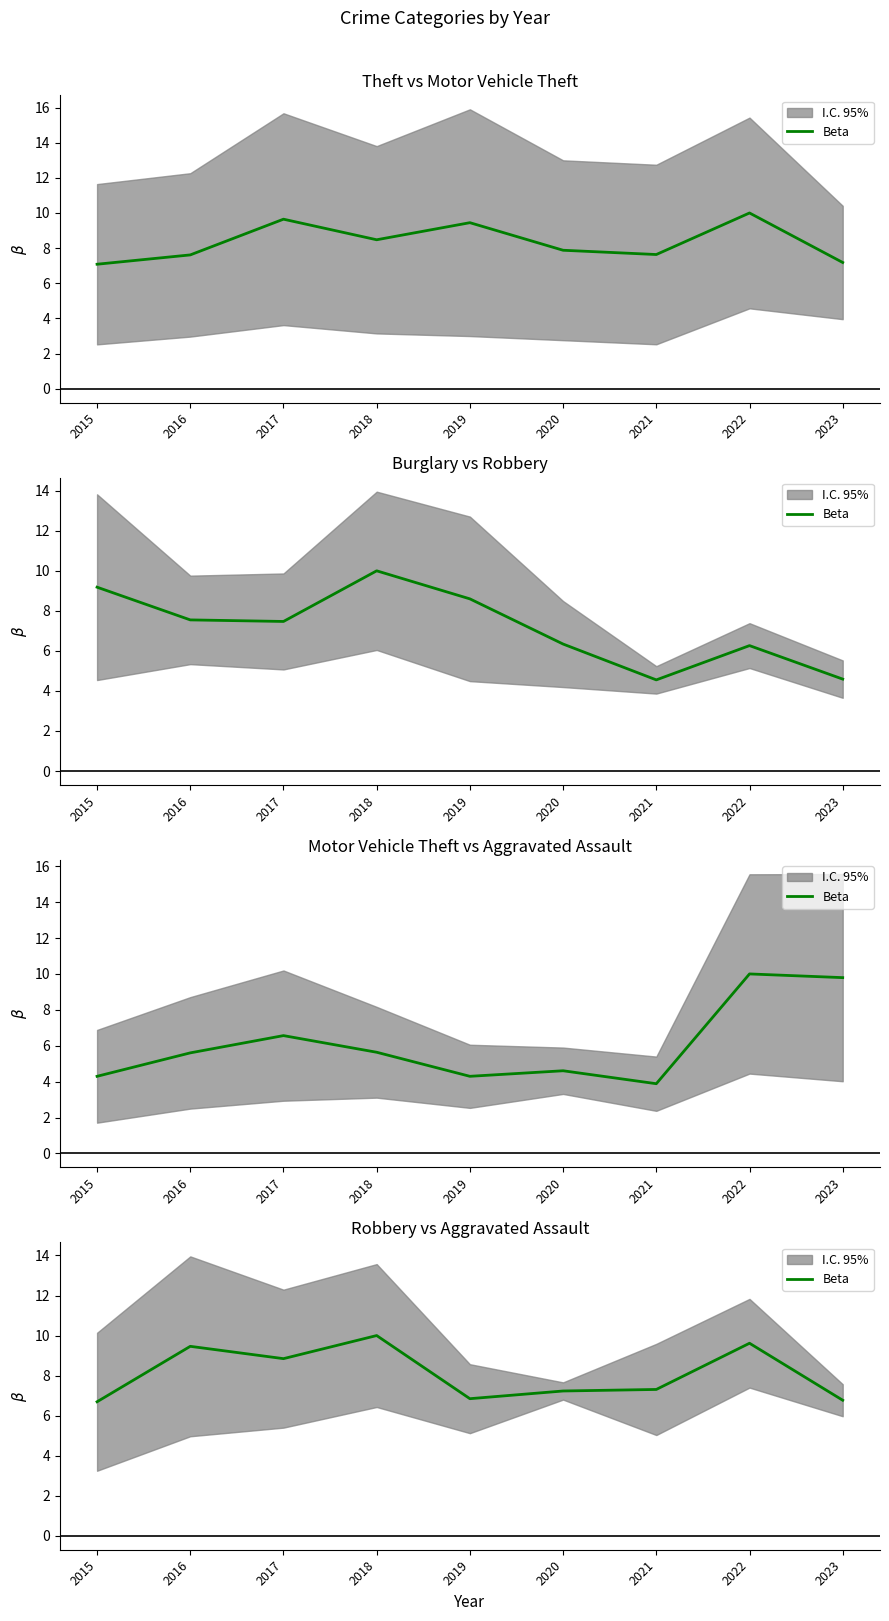

At which category does the data reach its first local peak?

2016